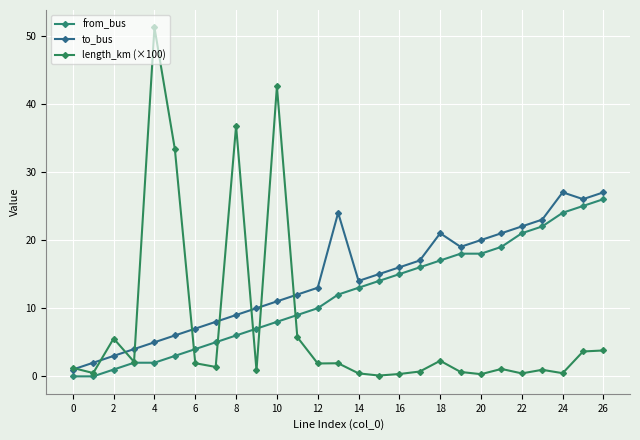

How many values in the to_bus series are below 14?

13